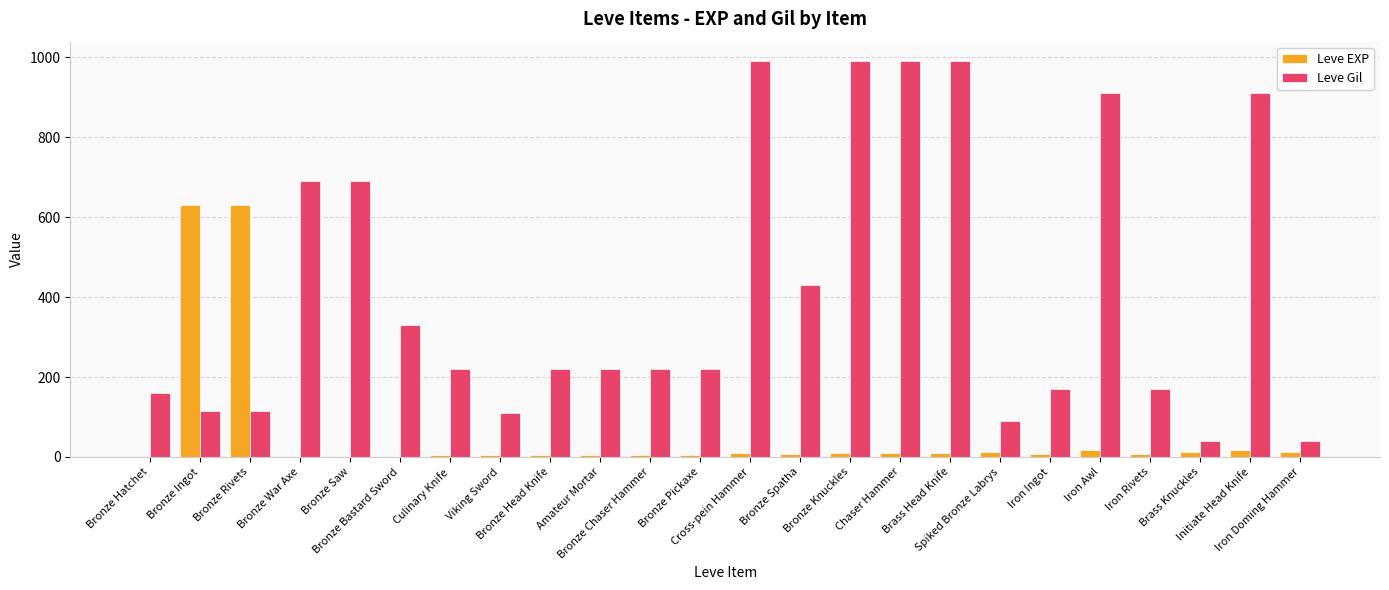

What is the sum of all Leve Gil values?

10029